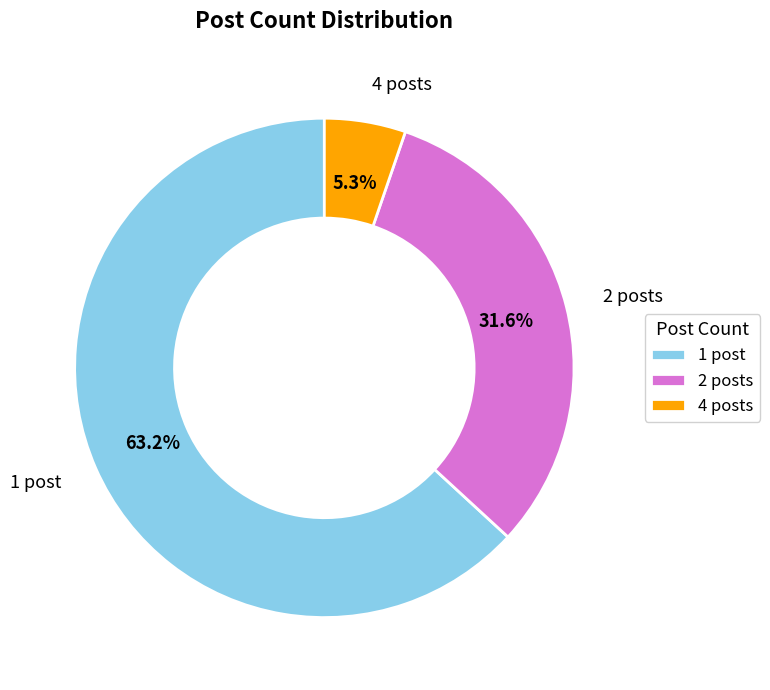

Between 1 post and 2 posts, which is larger?

1 post